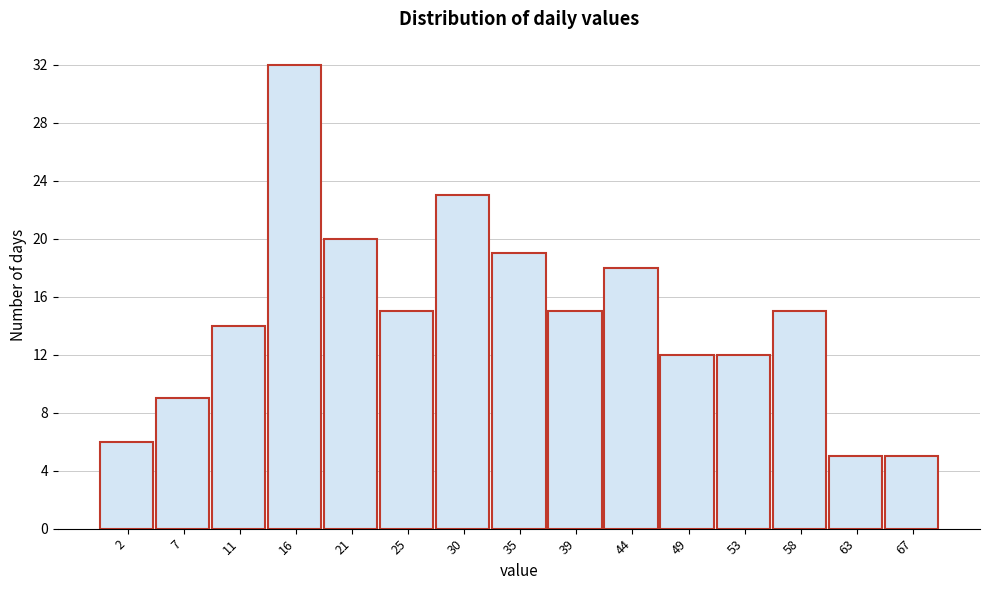

Reading left to right, what are all the values shown in this chart?

6	9	14	32	20	15	23	19	15	18	12	12	15	5	5